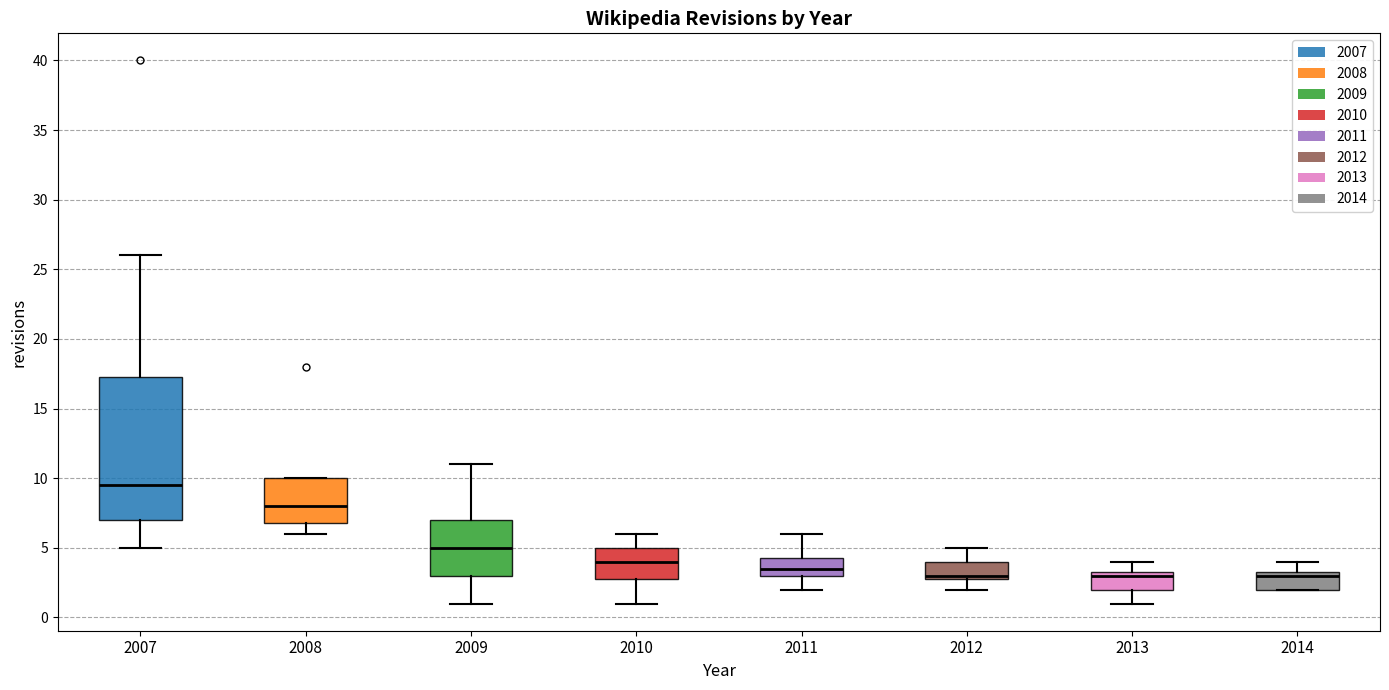

Reading left to right, read every box against the y-axis: the position of its median line, the range the box covers, and the ends of its whiskers. The values are not printed on the chart, so give them approximately, as read against the axis.

2007: median 9.5, box 7.0 to 17.5, whiskers 5.0 to 26.0
2008: median 8.0, box 7.0 to 10.0, whiskers 6.0 to 10.0
2009: median 5.0, box 3.0 to 7.0, whiskers 1.0 to 11.0
2010: median 4.0, box 3.0 to 5.0, whiskers 1.0 to 6.0
2011: median 3.5, box 3.0 to 4.5, whiskers 2.0 to 6.0
2012: median 3.0 (just above the box's lower edge), box 3.0 to 4.0, whiskers 2.0 to 5.0
2013: median 3.0, box 2.0 to 3.5, whiskers 1.0 to 4.0
2014: median 3.0, box 2.0 to 3.5, whiskers 2.0 to 4.0